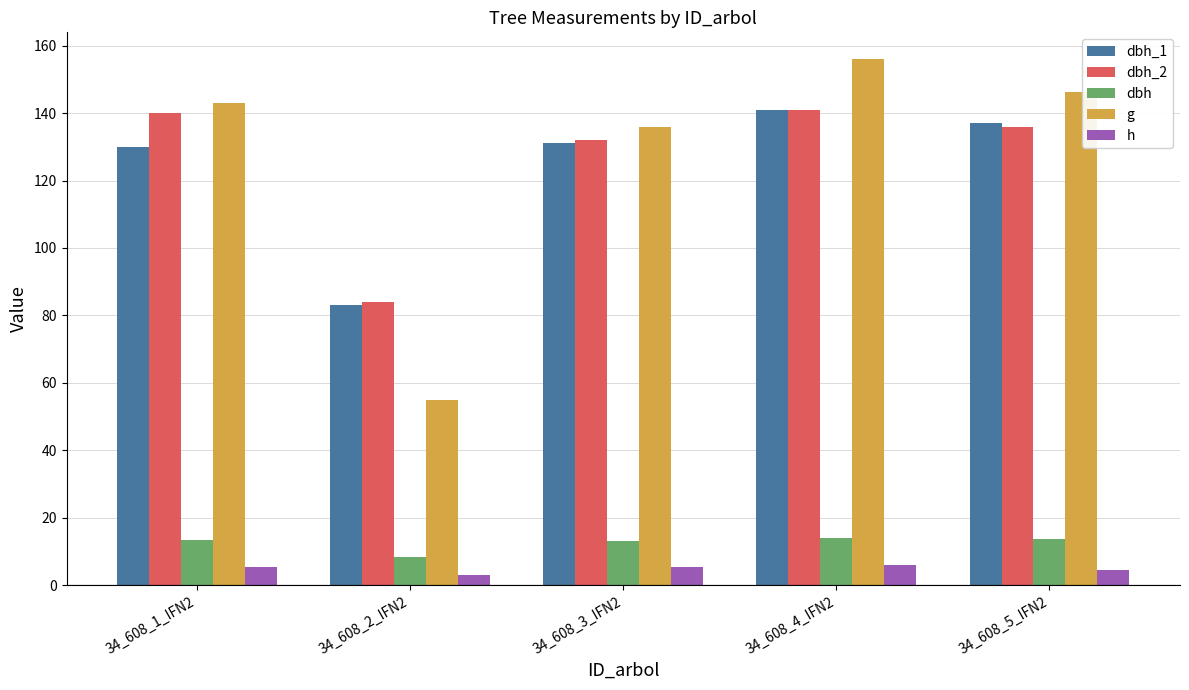

How many bars are there in total?

25